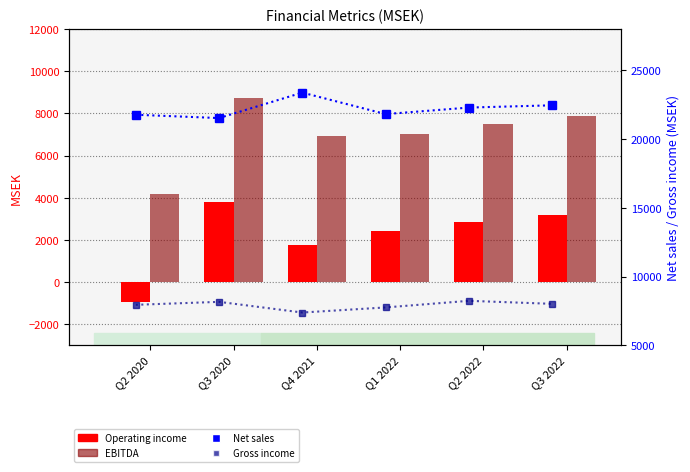

At which label does Operating income reach its minimum?

Q2 2020